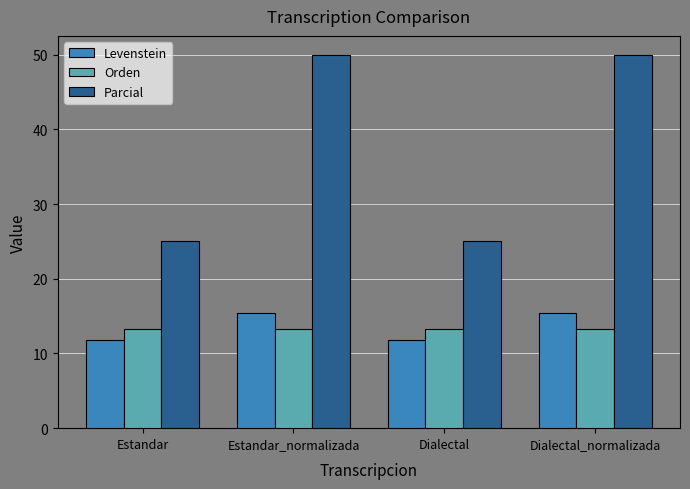

What is the value of the Levenstein bar at the 4th from the left?

15.4